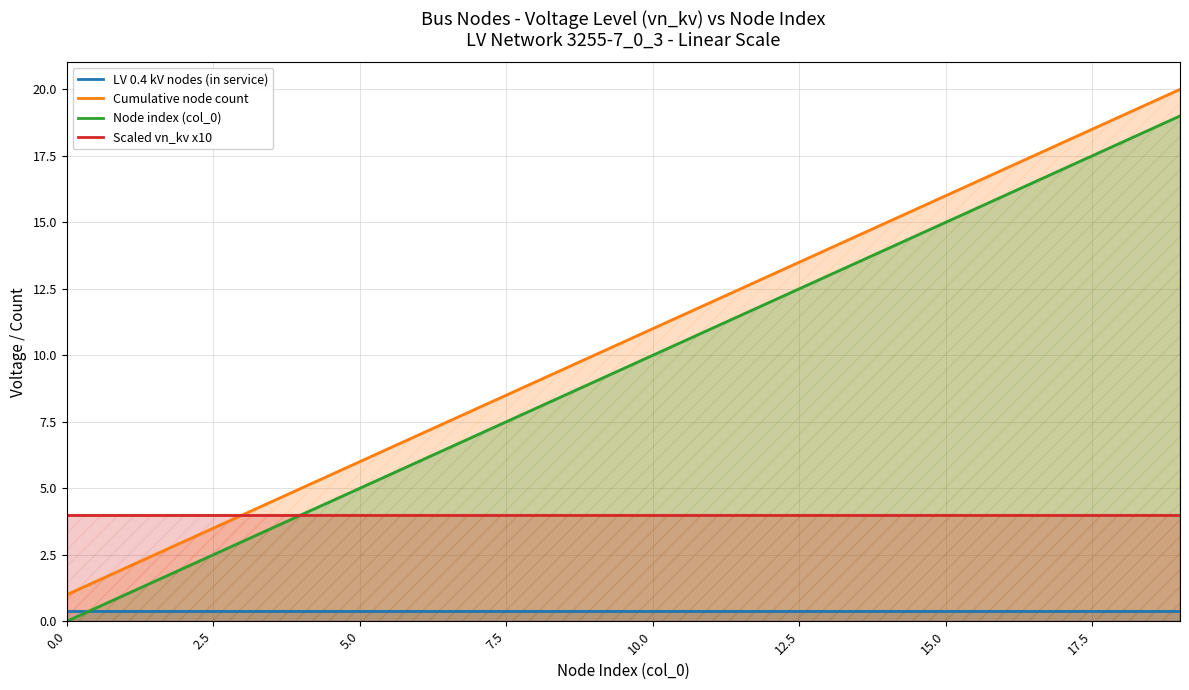

Which series has the largest total across all categories?

Cumulative node count